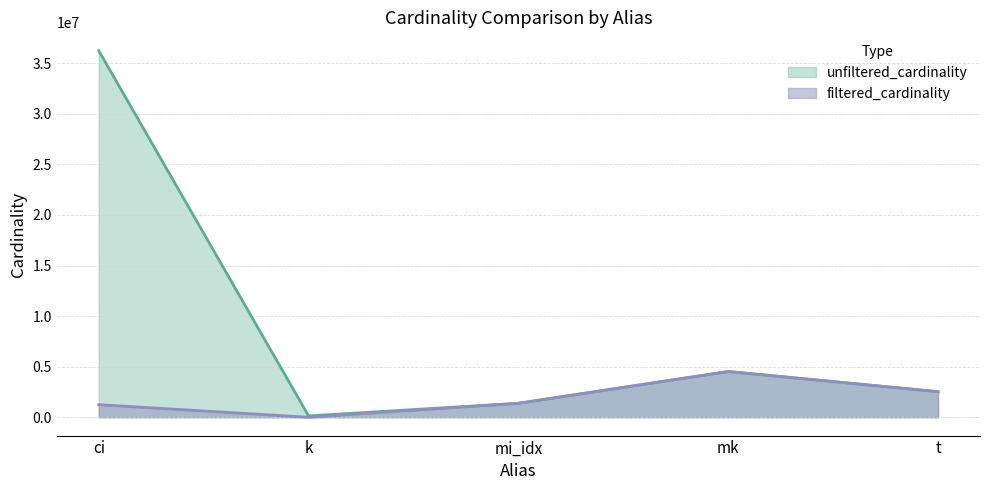

Which has a higher value, k or mi_idx?

mi_idx